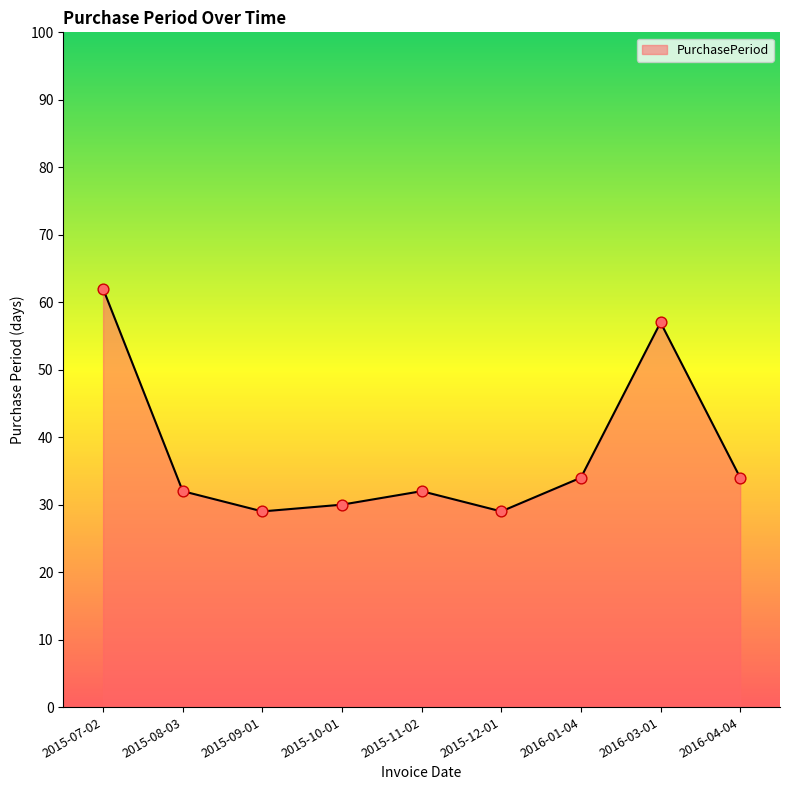

What is the ratio of the value at 2016-01-04 to the value at 2015-09-01?

1.2